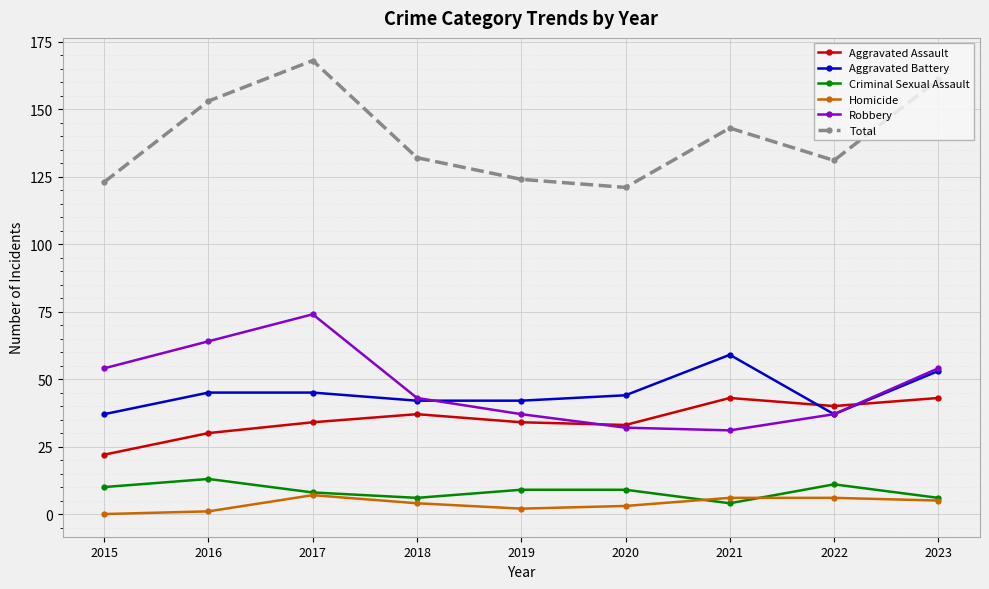

Read the Criminal Sexual Assault value at 2015.

10